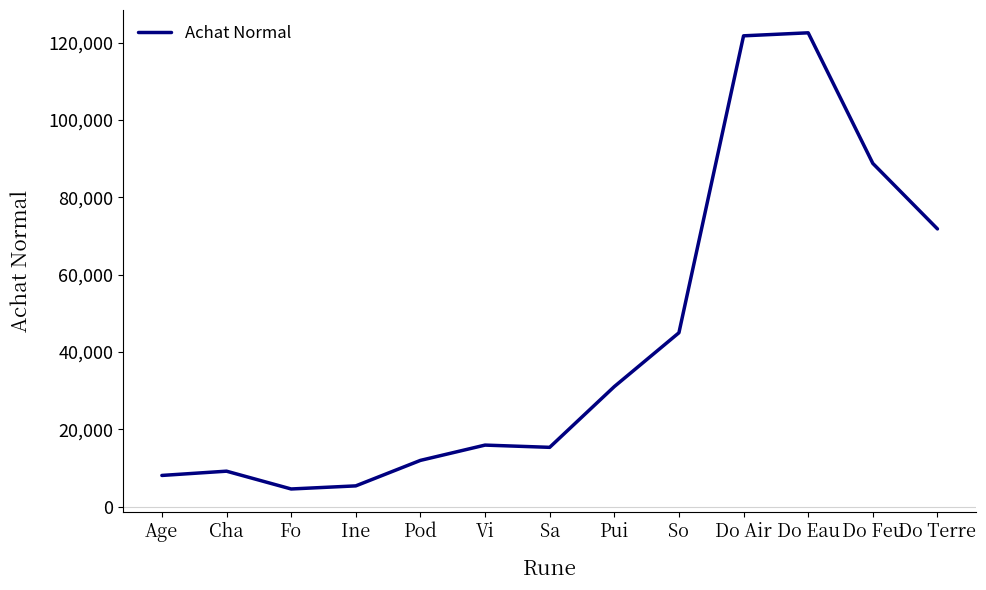

What is the difference between the values at Pod and Ine?

6592